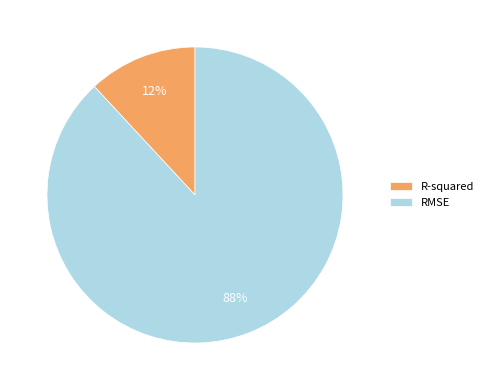

How many slices are in this pie chart?

2